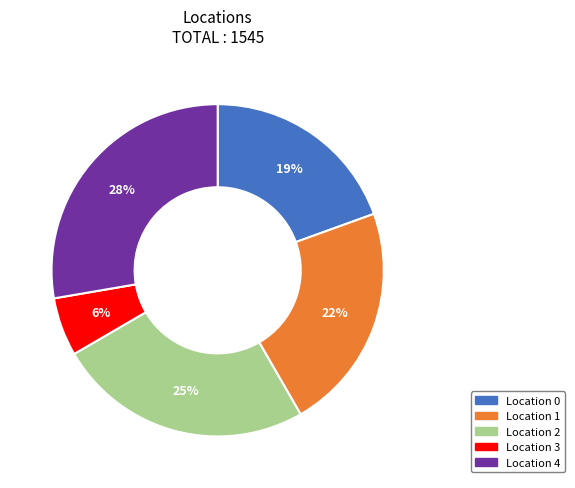

True or false: Location 1 accounts for 22% of the total.

True